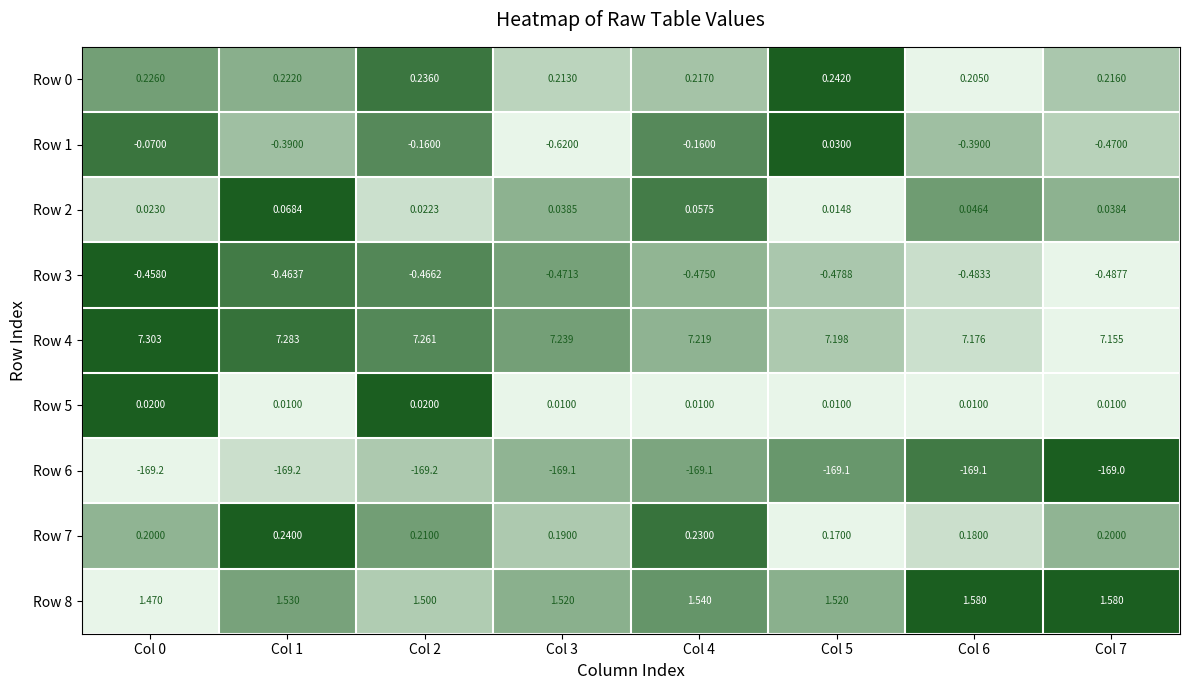

Is the value of Row 3 at Col 5 greater than the value of Row 6 at Col 5?

Yes